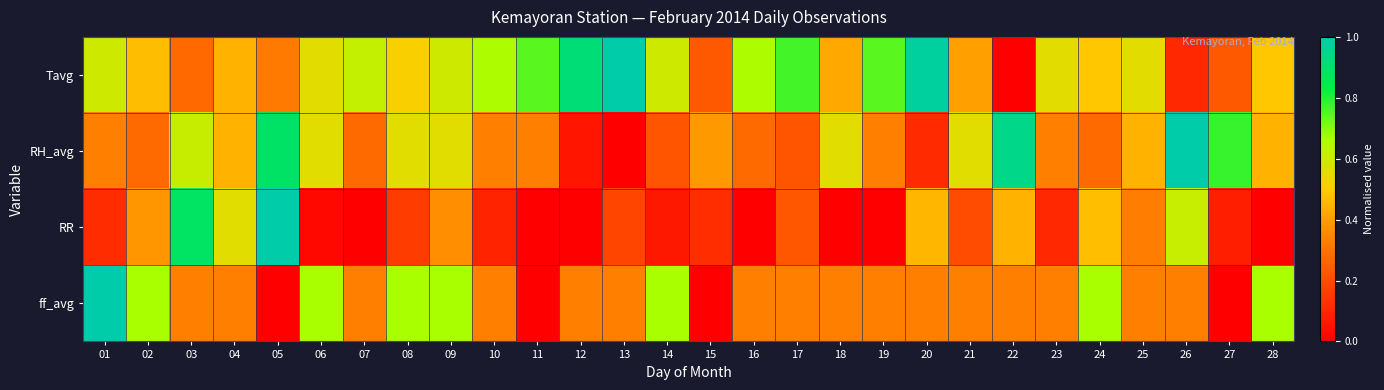

How many distinct data groups are displayed?

4